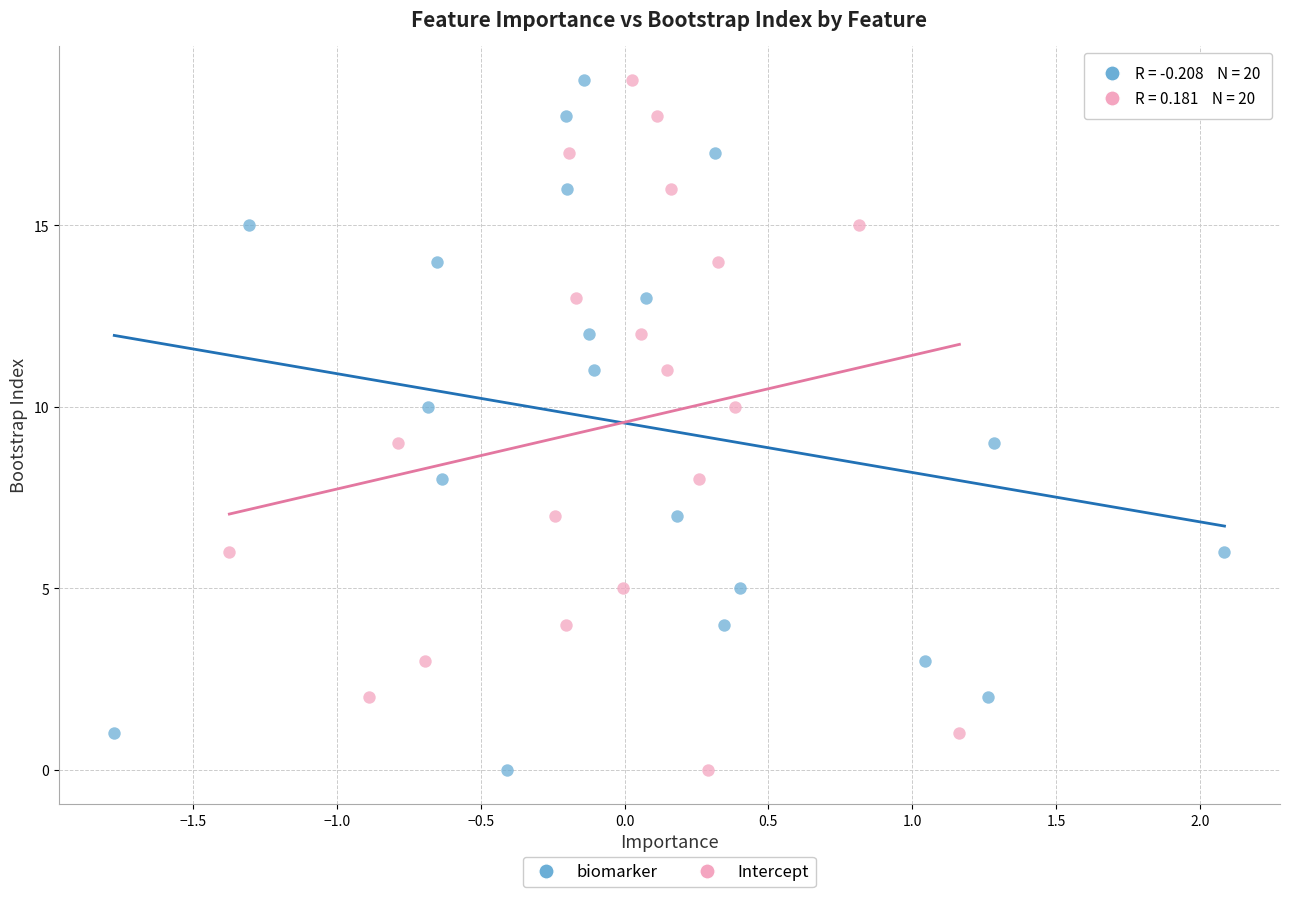

What are all the series names shown in the legend?

biomarker, Intercept